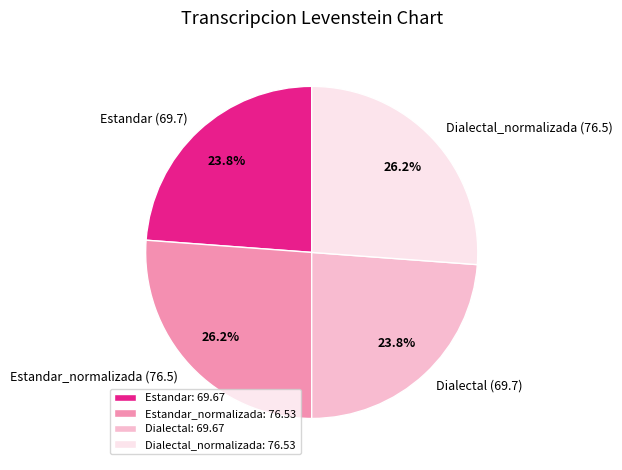

How many slices are in this pie chart?

4